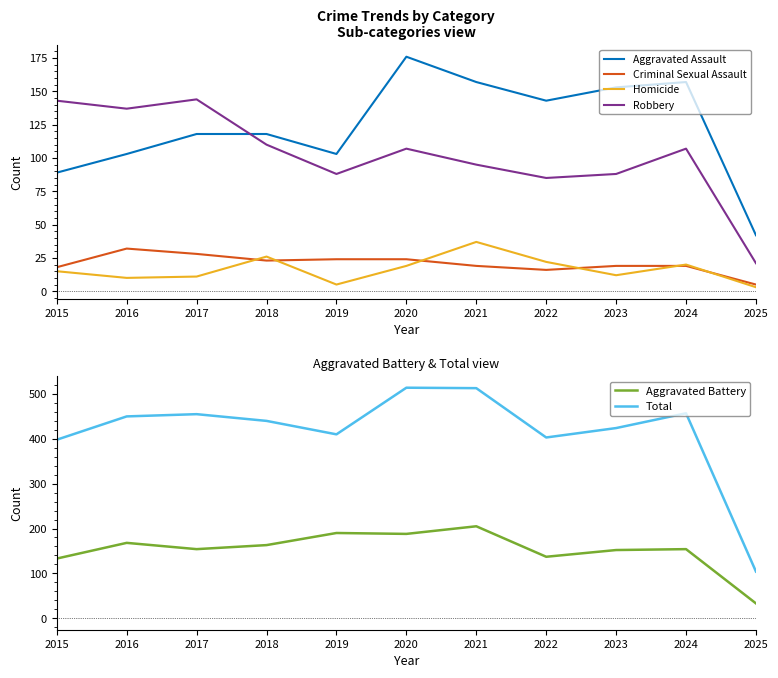

In Aggravated Assault, how many points are lower than both neighbors (excluding endpoints)?

2